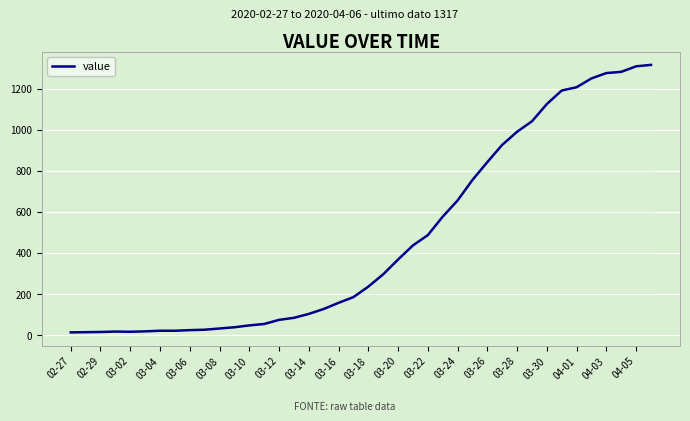

What is the greatest value displayed?

1317